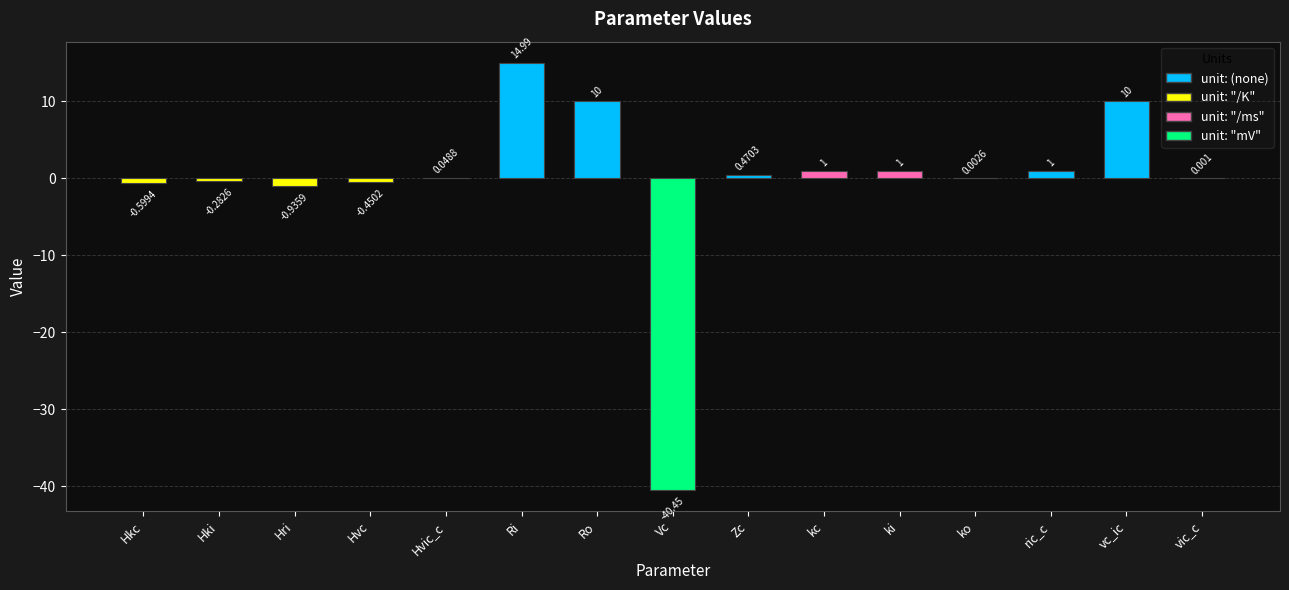

Which category has the highest value across all series?

Ri